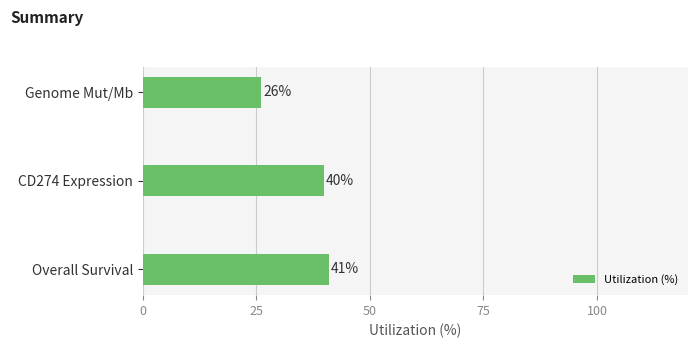

Approximately how many times larger is the value at CD274 Expression compared to Genome Mut/Mb?

1.5